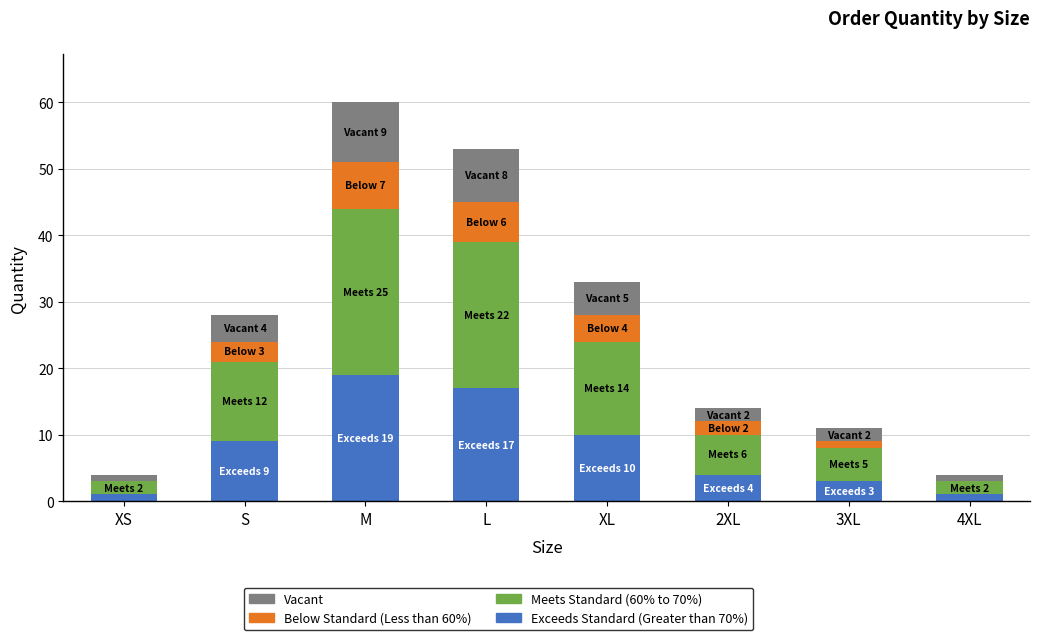

What is the total value across all series at S?

28